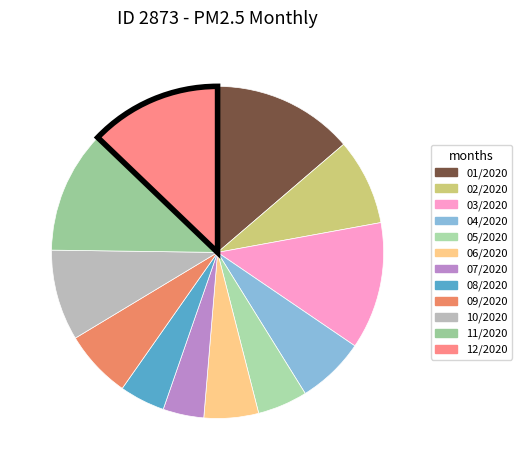

Rank the categories by value from highest to lowest.

01/2020, 12/2020, 03/2020, 11/2020, 10/2020, 02/2020, 04/2020, 09/2020, 06/2020, 05/2020, 08/2020, 07/2020